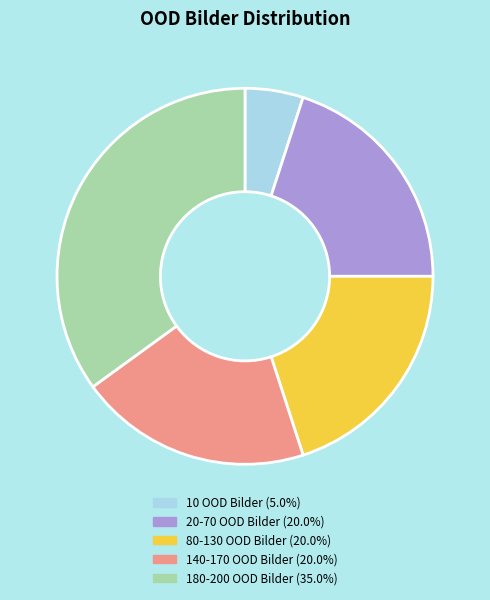

Is there a majority slice in this chart?

No